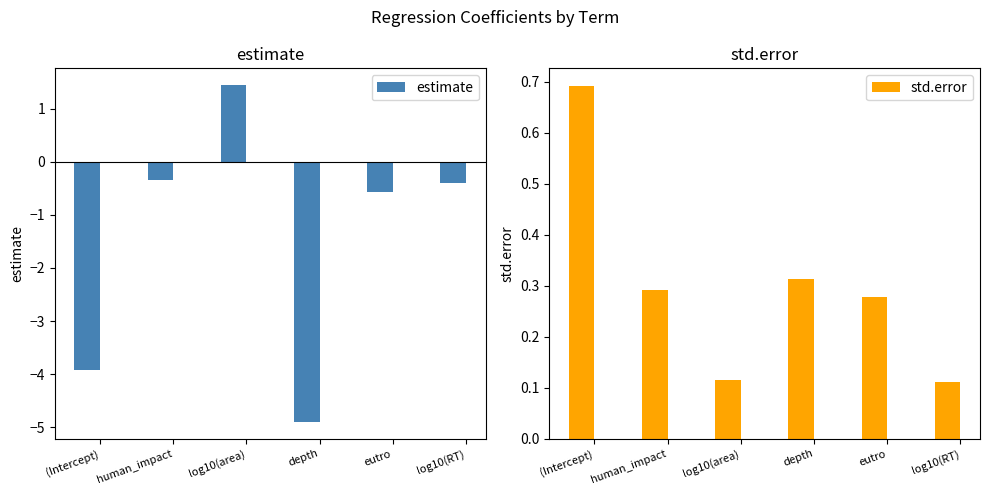

Are the bars grouped side by side (vs. stacked)?

Yes